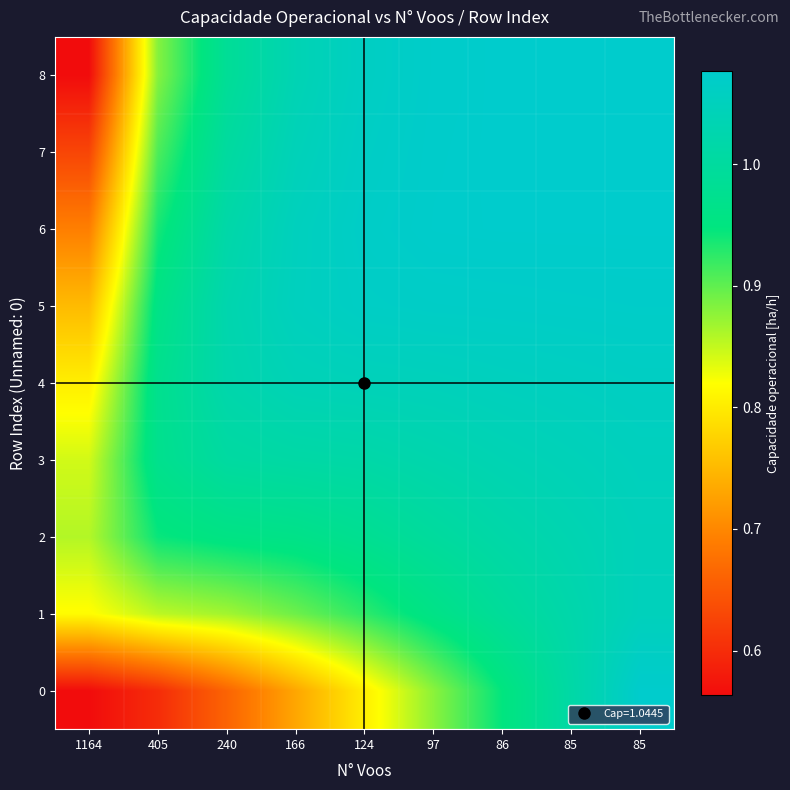

List the series in order of their peak value, highest first.

0, 8, 7, 6, 5, 4, 3, 1, 2